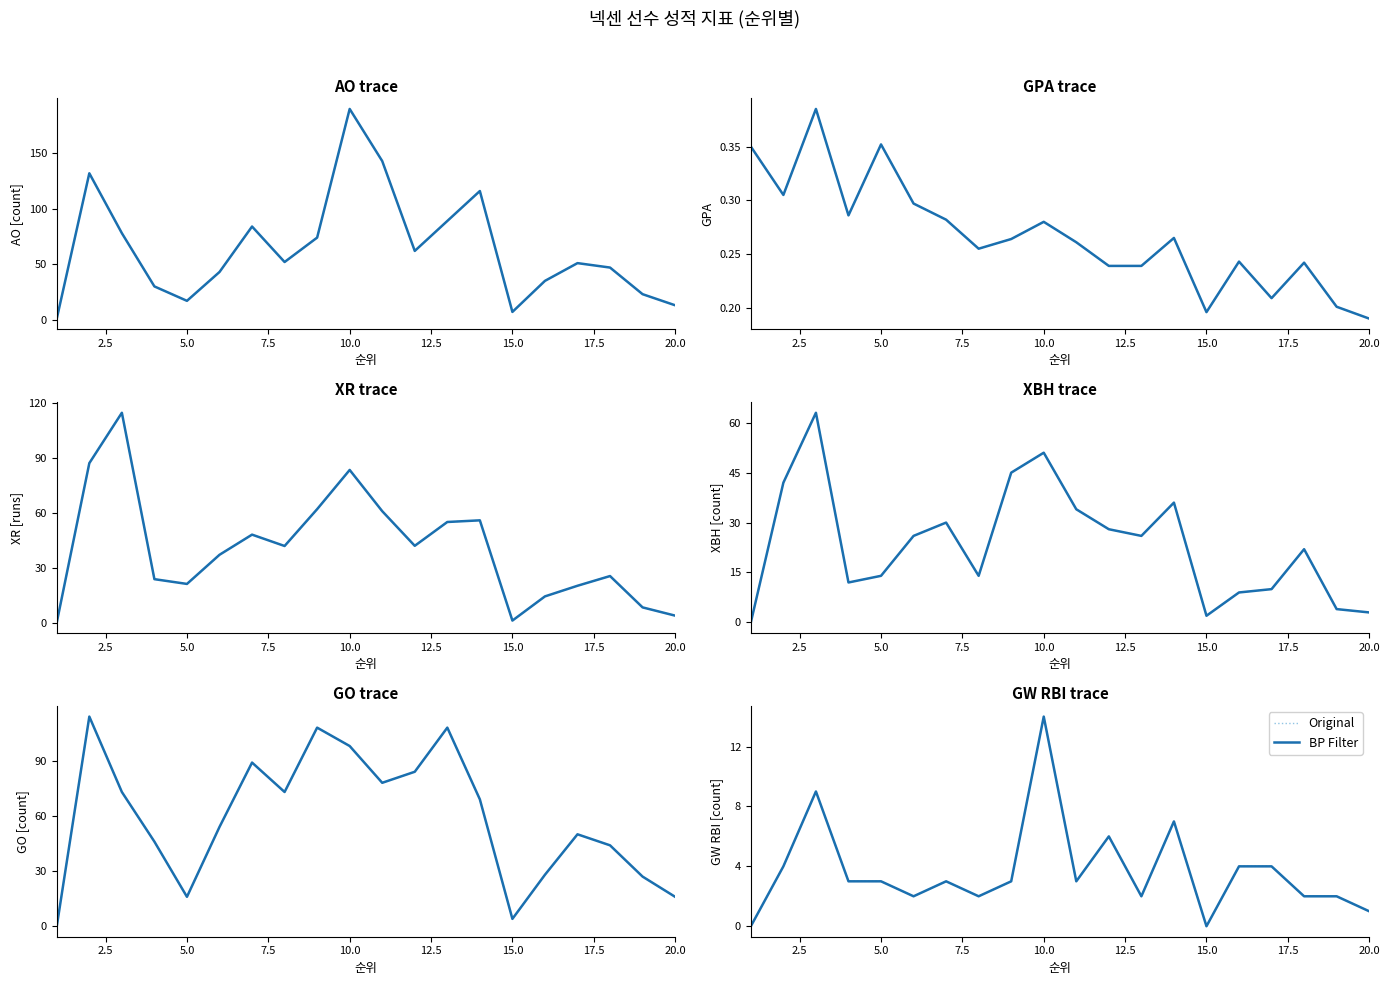

In BP Filter, how many points are higher than both neighbors (excluding endpoints)?

5